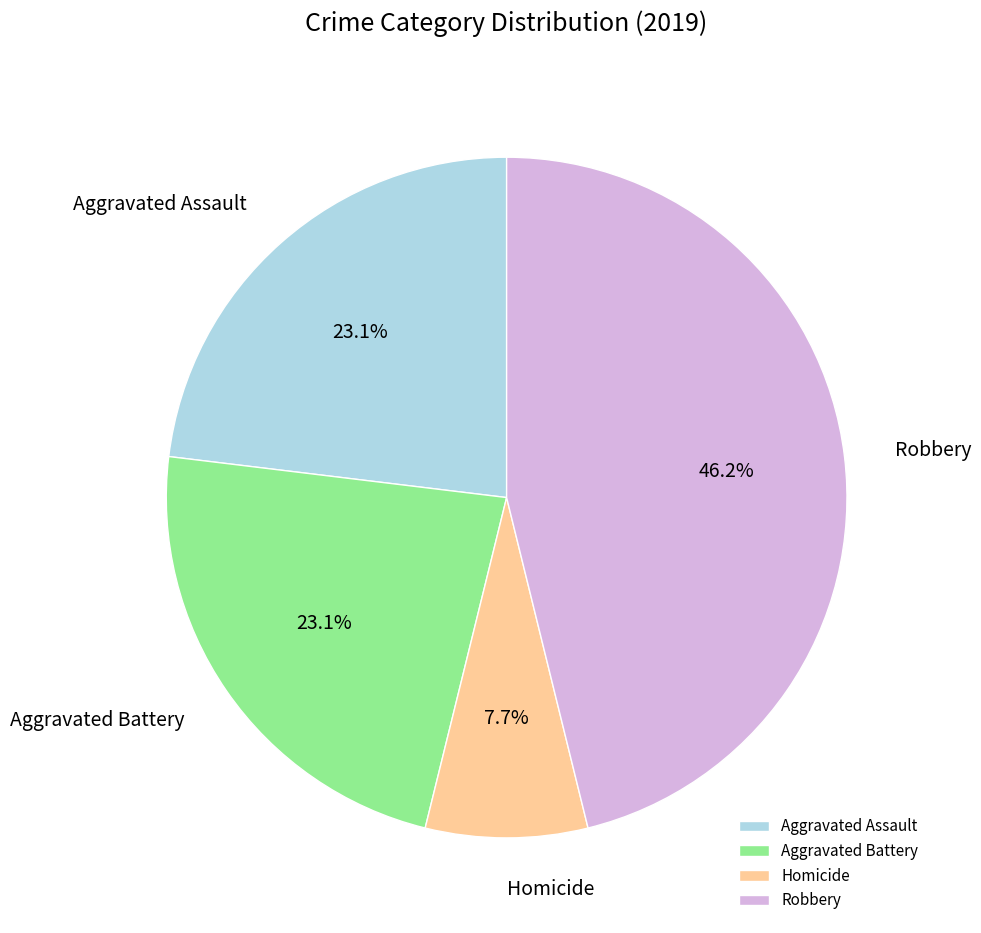

What is the ratio of the value at Aggravated Assault to the value at Robbery?

0.5